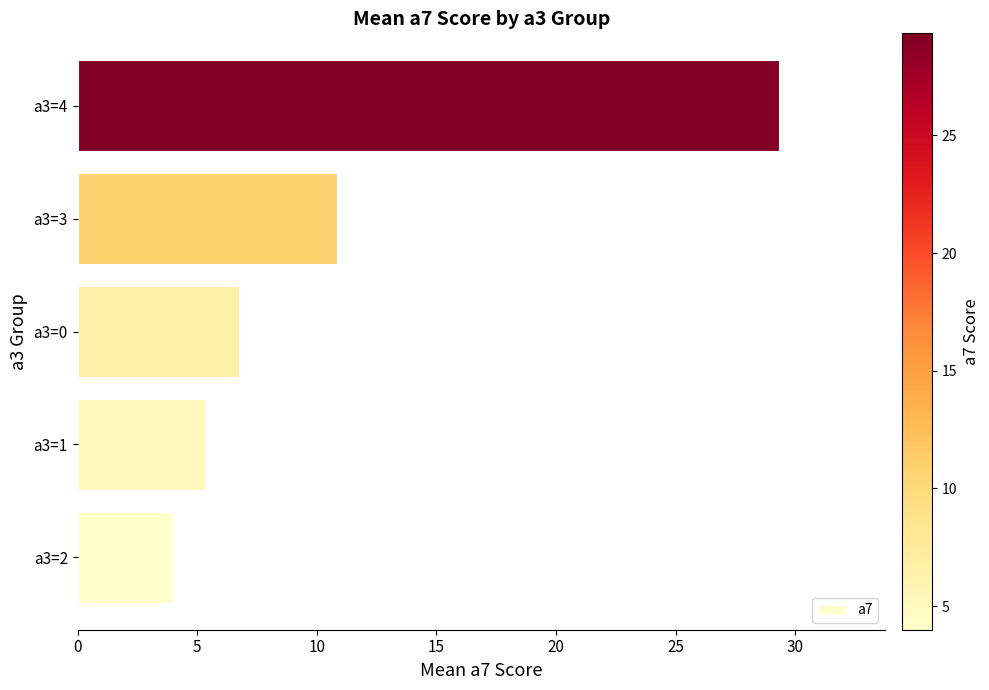

Read the value at a3=1.

5.3